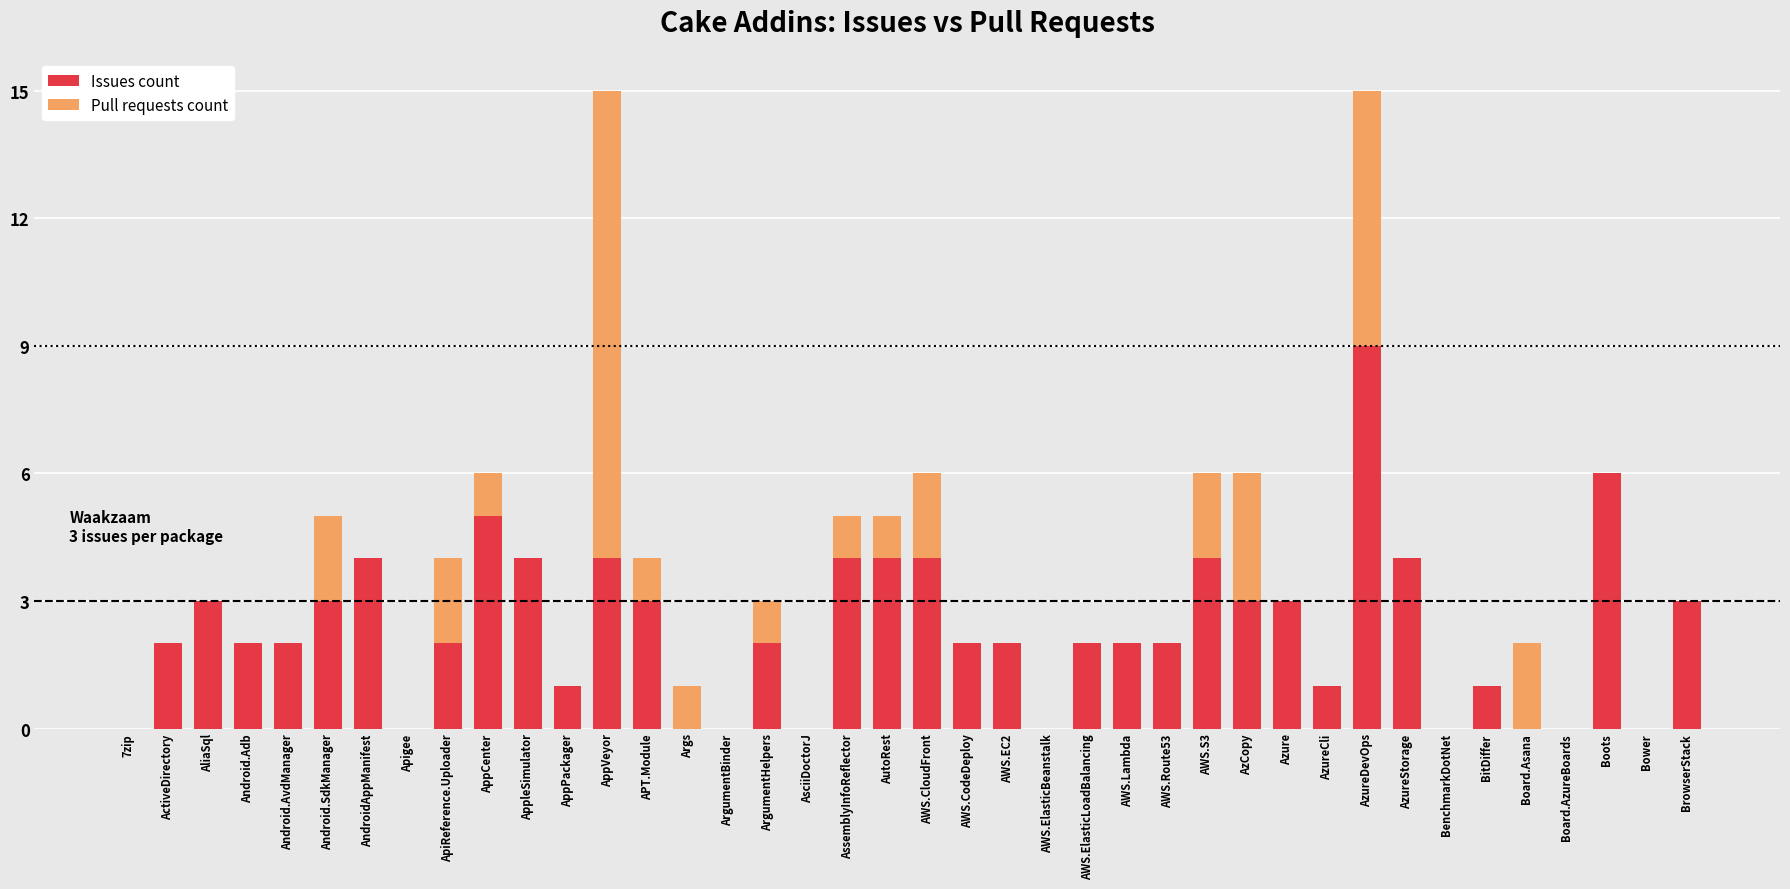

What are all the series names shown in the legend?

Issues count, Pull requests count